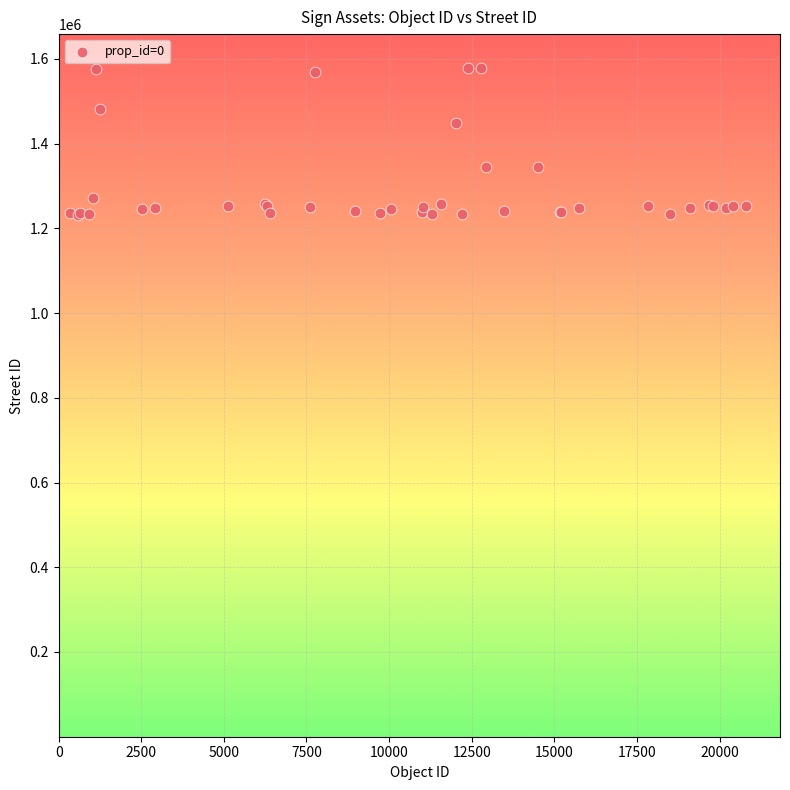

What Y value in the scatter plot is closest to 1405325?

1448084